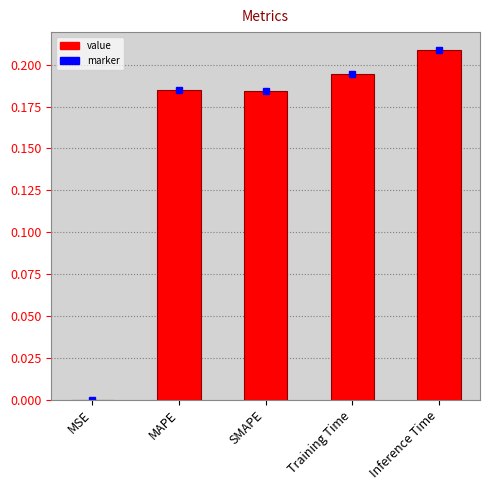

At which category does the chart reach its peak across all series?

Inference Time